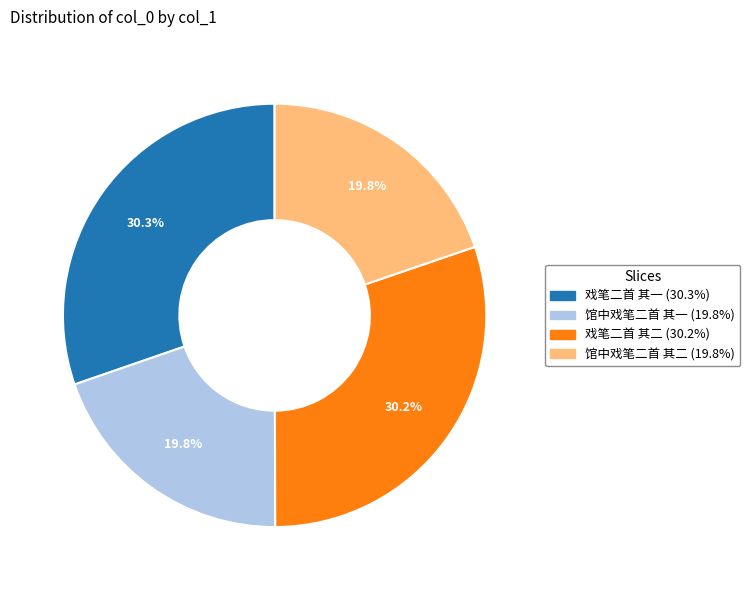

Is 戏笔二首 其一 the majority of the pie?

No